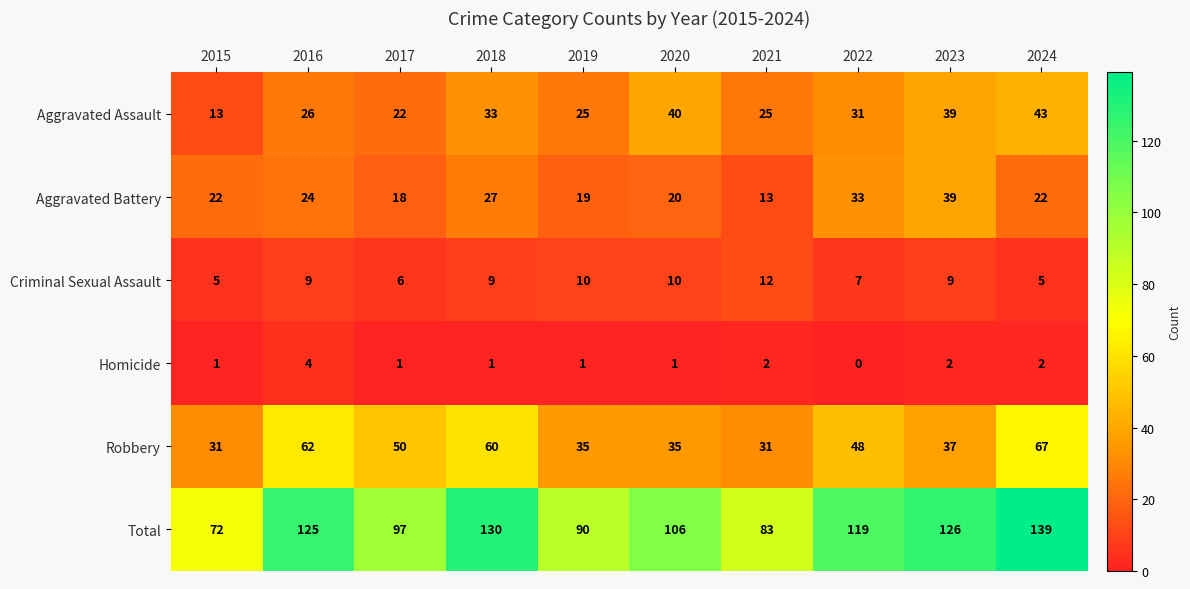

At which label does Homicide reach its minimum?

2022